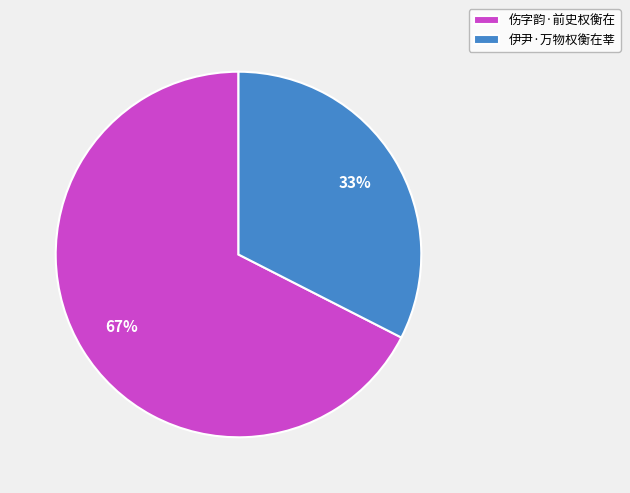

Which slice is the largest?

伤字韵·前史权衡在